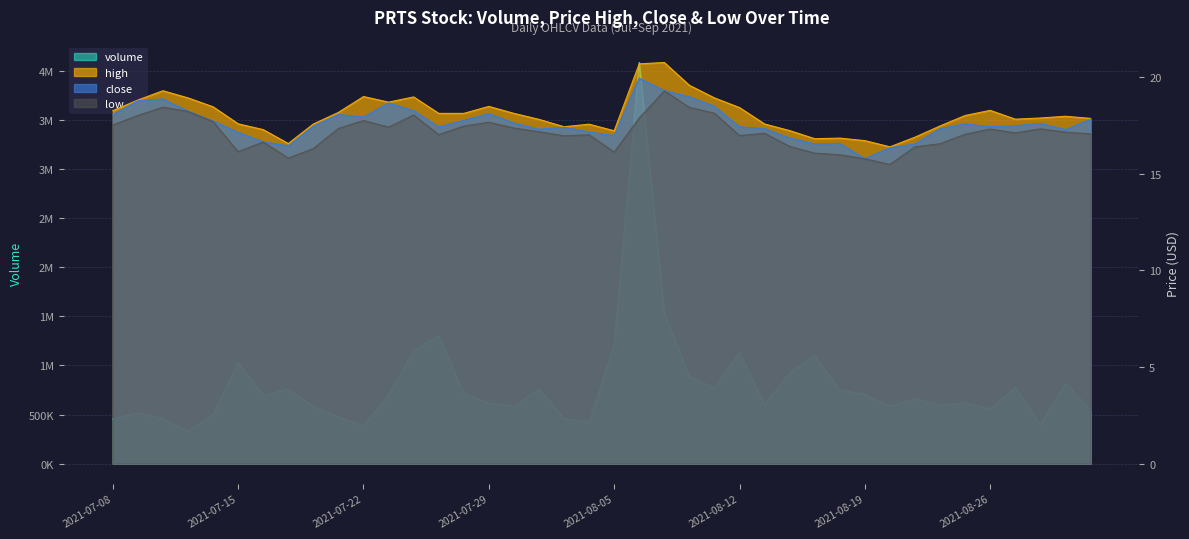

What is the difference between the close values at 2021-07-20 and 2021-07-09?

1.3